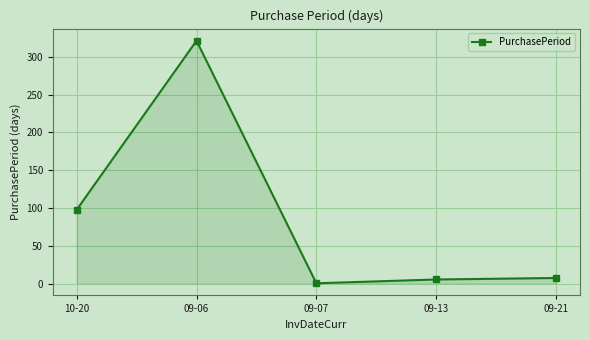

What is the change in value from 10-20 to 09-06?

+223